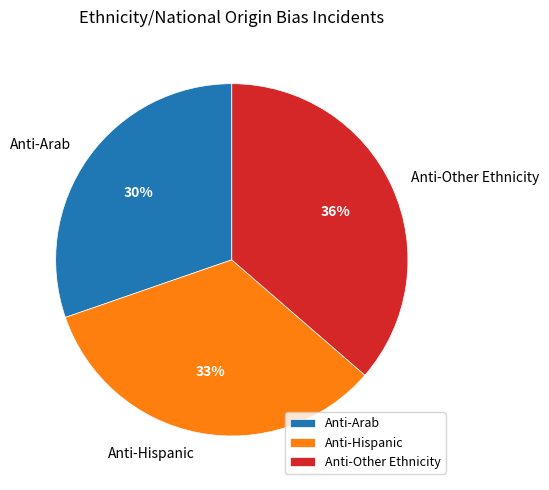

True or false: Anti-Arab accounts for 43% of the total.

False